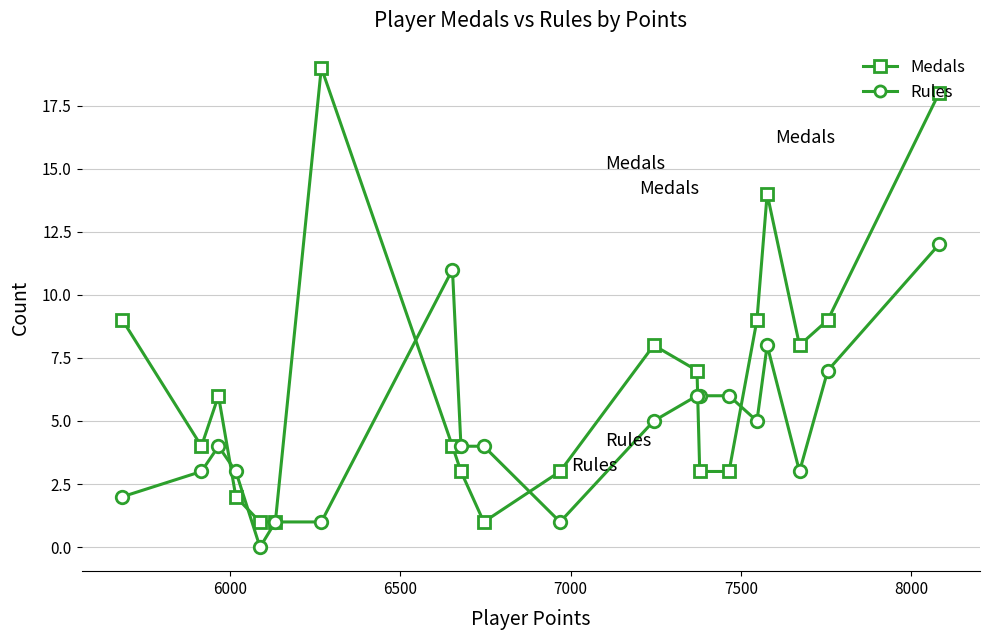

True or false: Medals has more than 1 points higher than both neighbors.

True